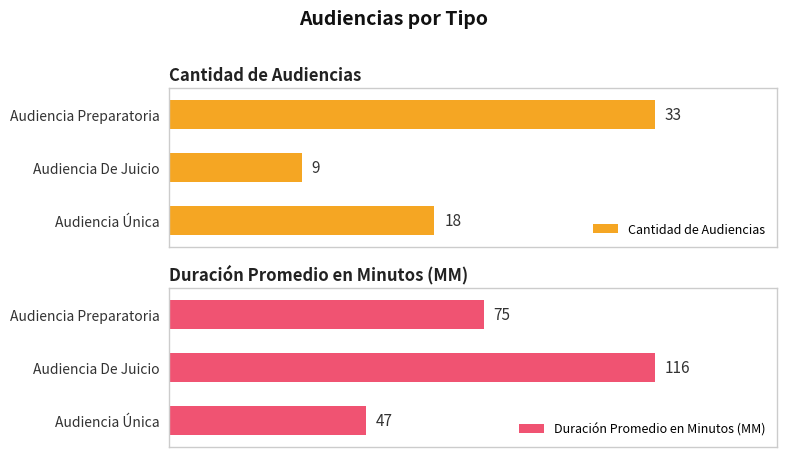

What is the value of the Duración Promedio en Minutos (MM) bar at the 3rd from the left?

47